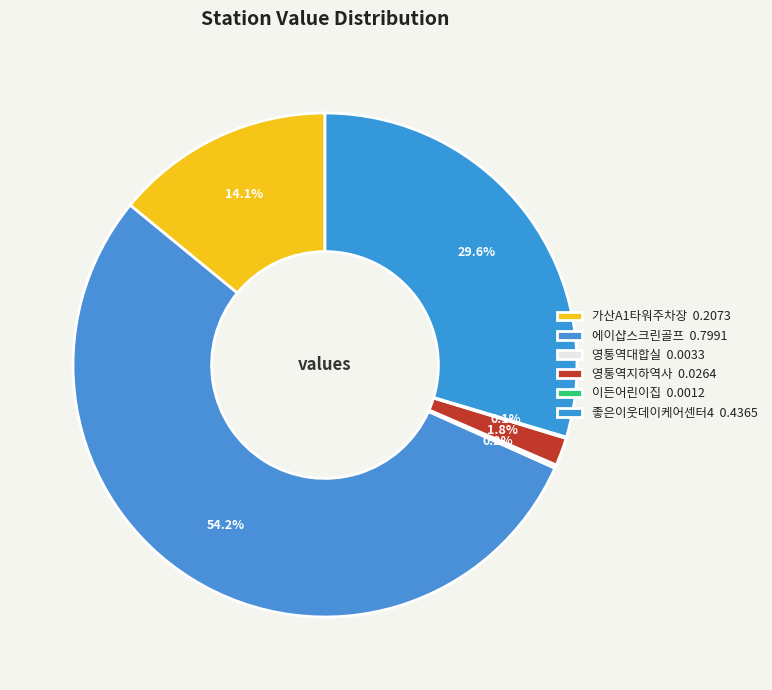

To the nearest percent, what portion does 영통역지하역사 represent?

2%